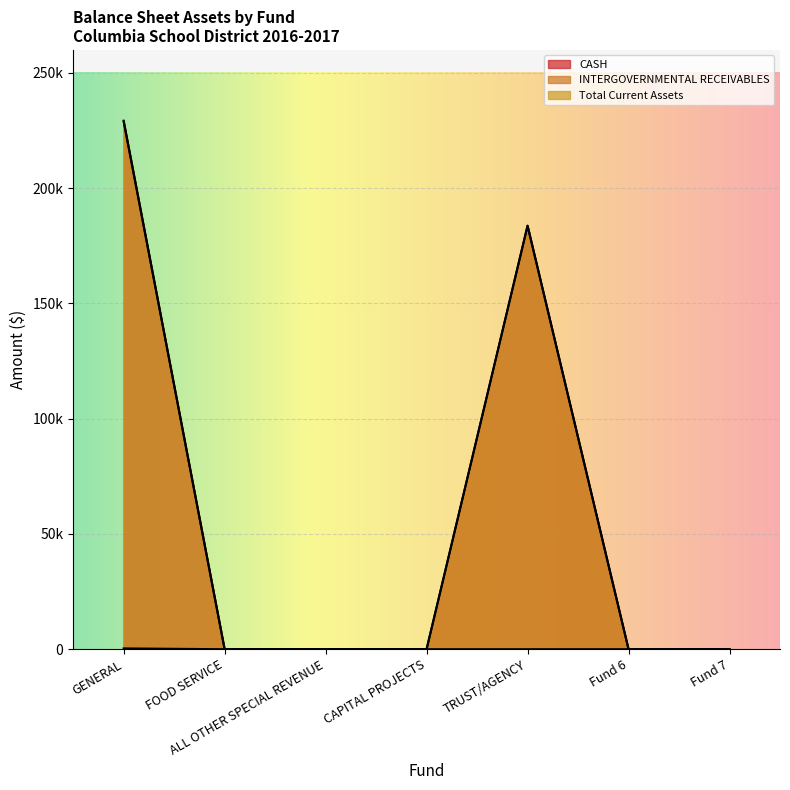

At which label does CASH reach its minimum?

FOOD SERVICE